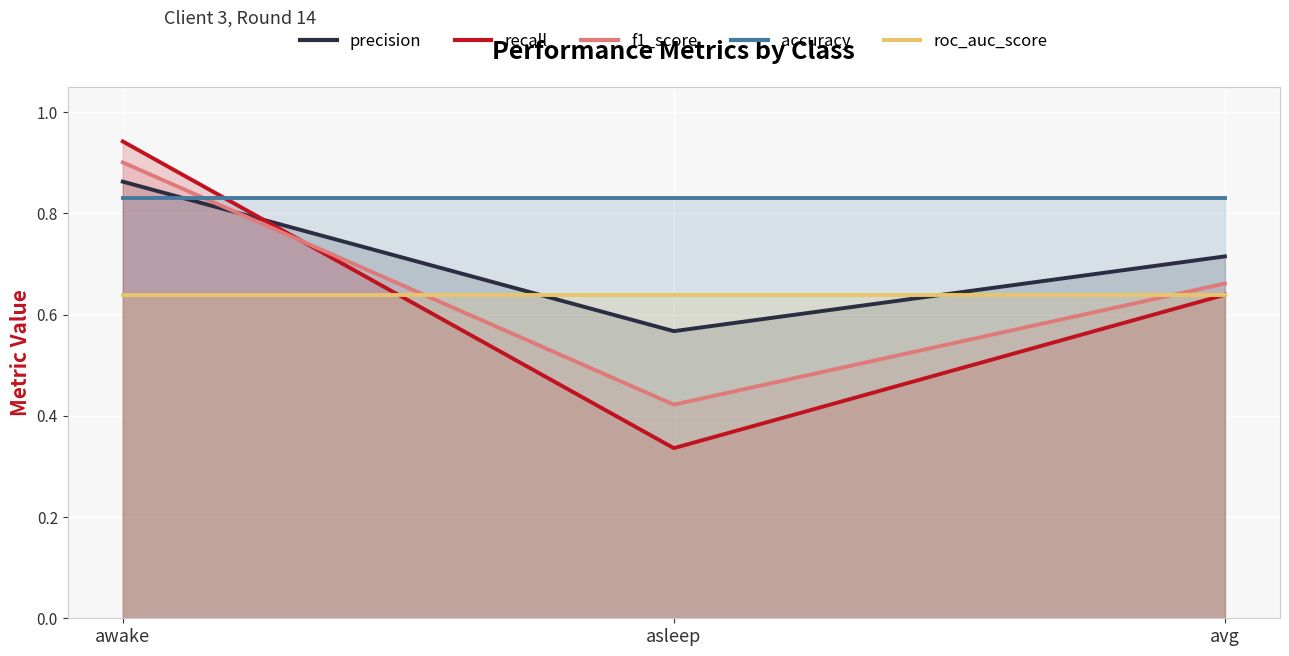

The value of accuracy at awake is 0.8. True or false?

True